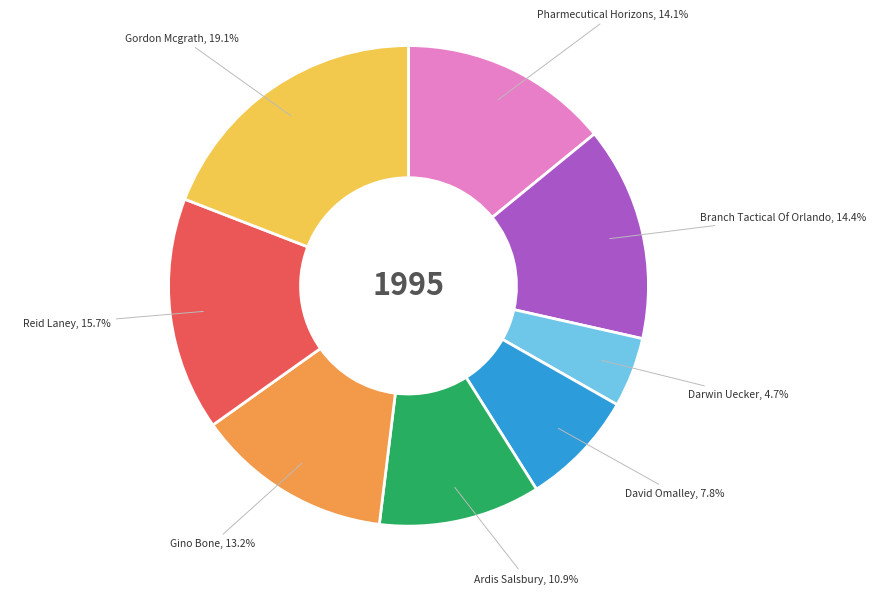

Does any single category account for the majority?

No